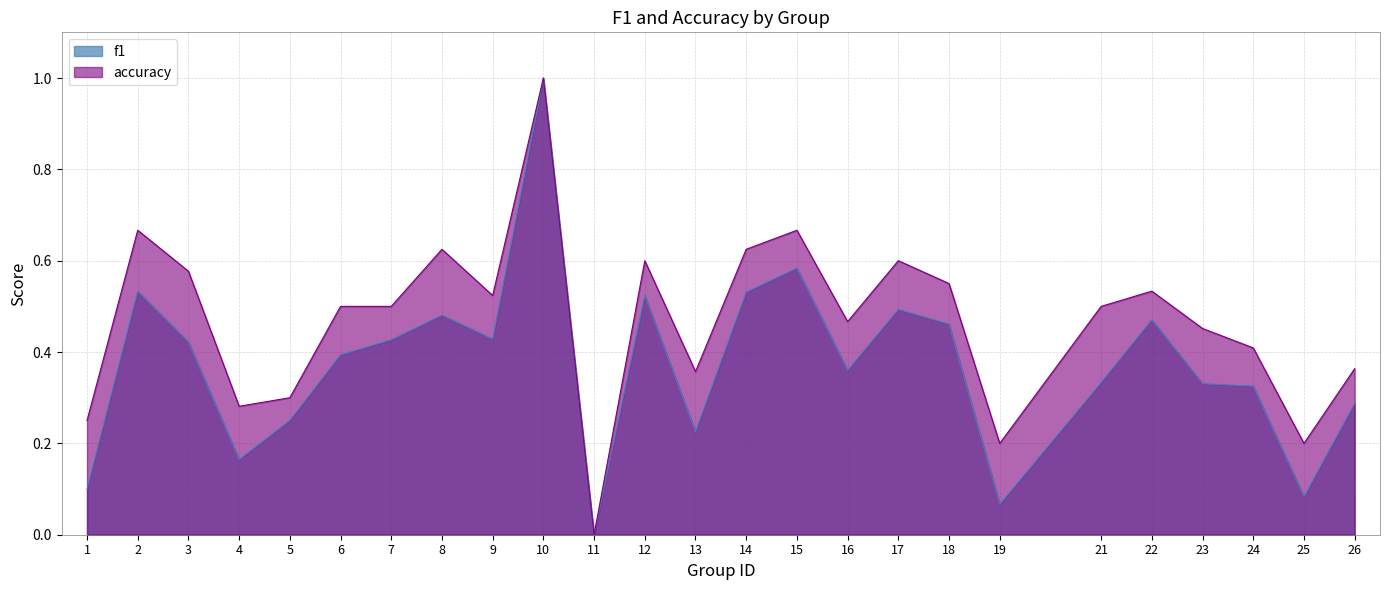

At which label does f1 reach its minimum?

11